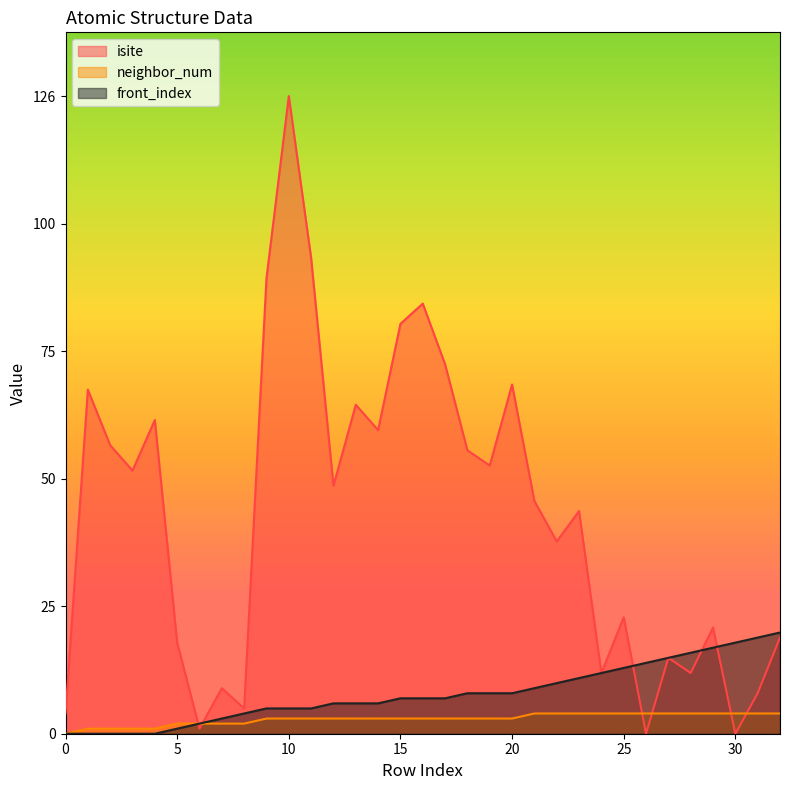

At which label does neighbor_num reach its peak?

21